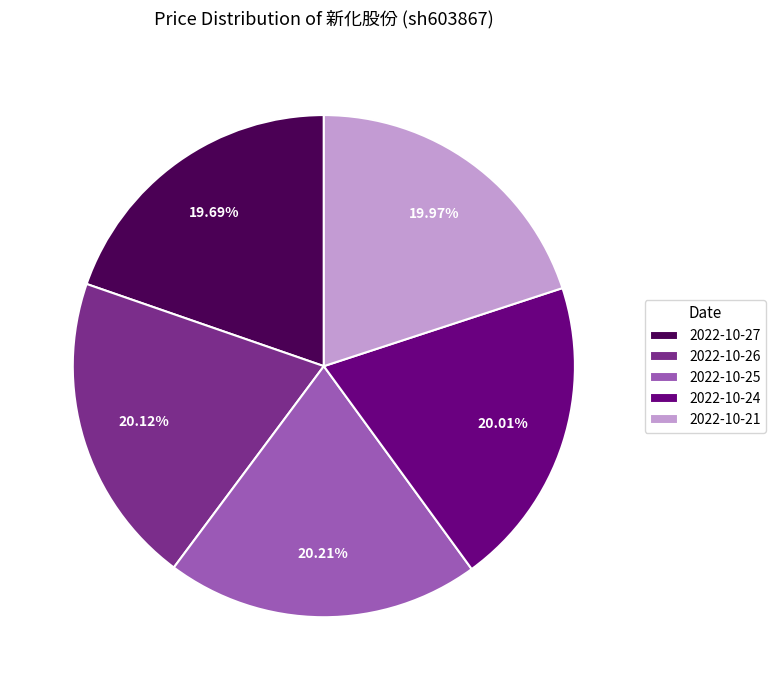

Is the sum of 2022-10-26 and 2022-10-25 greater than half?

No